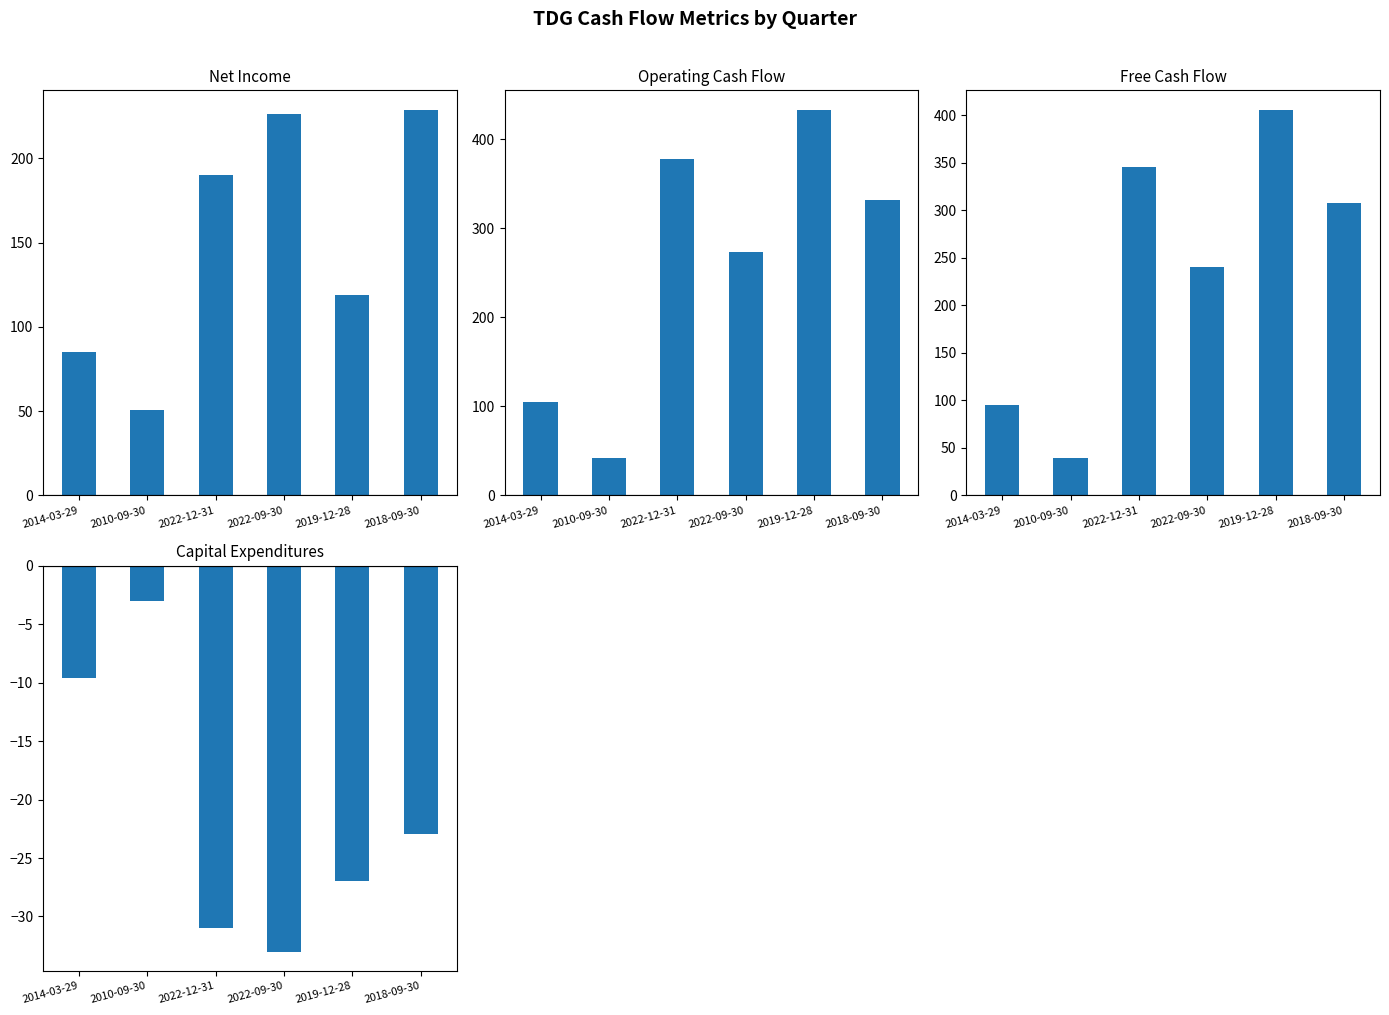

True or false: Operating Cash Flow has a value of 561.8 at 2022-12-31.

False